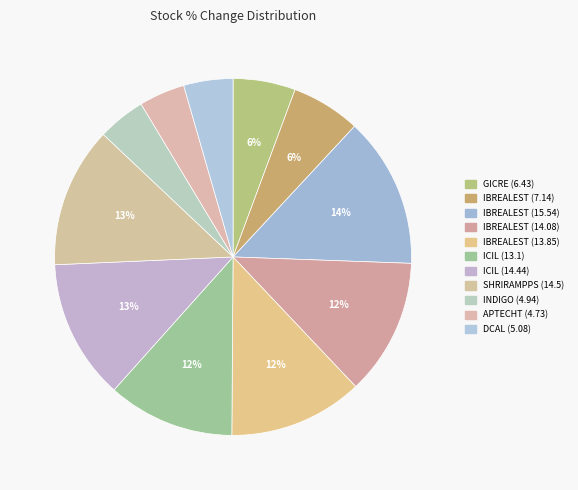

Is there any slice that represents more than half of the pie?

No